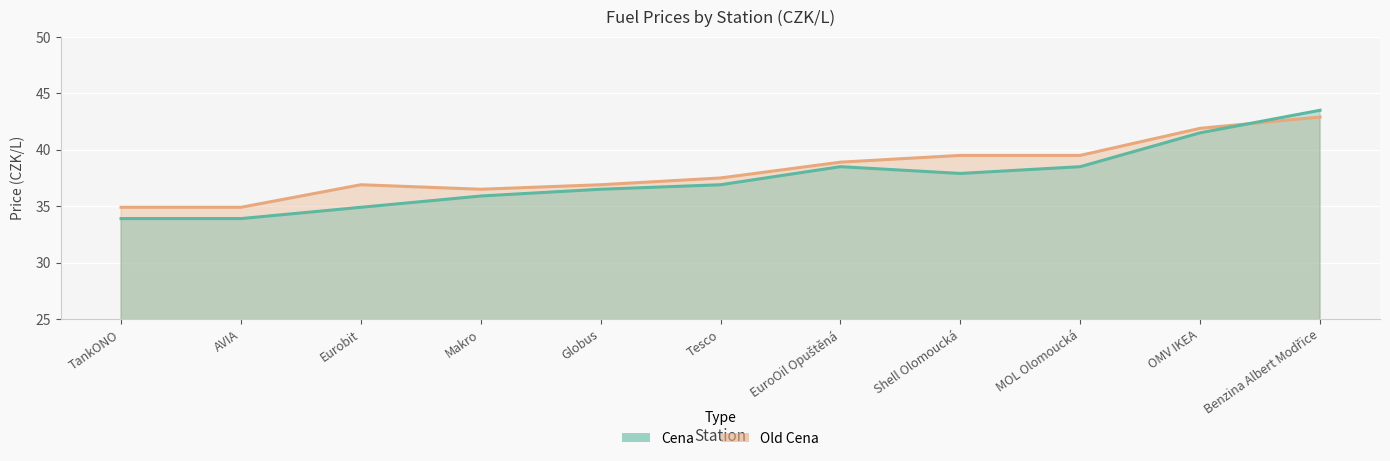

At which label is Old Cena closest to 38?

Tesco